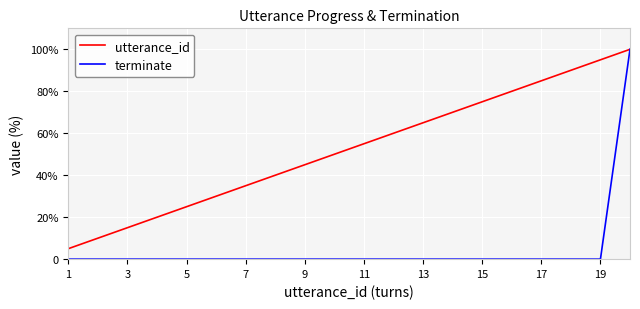

Does the chart have visible grid lines?

Yes